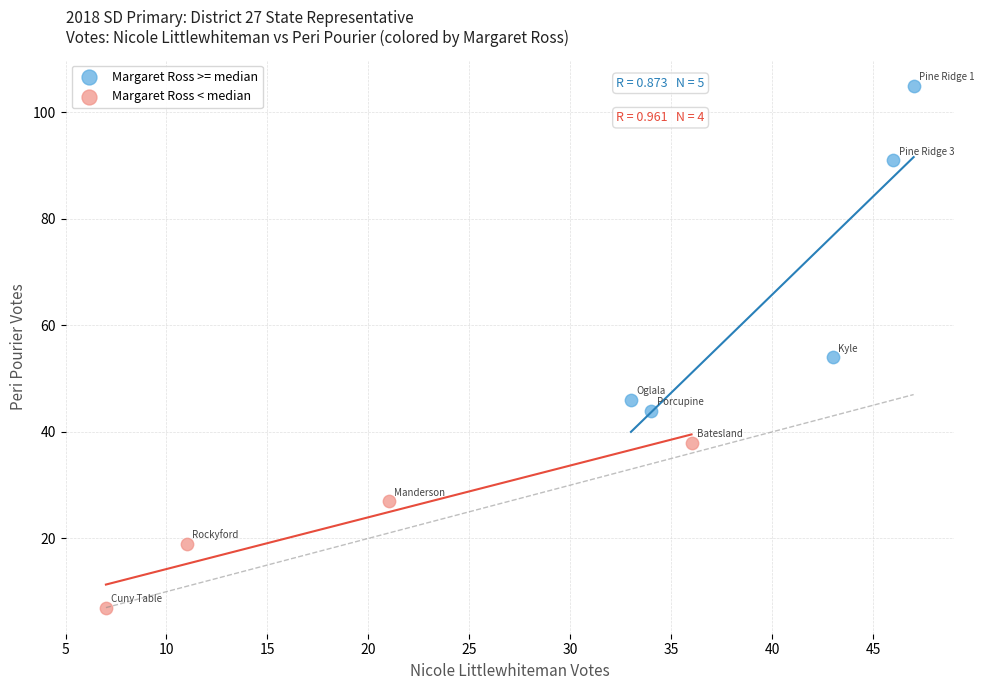

Which series has the largest Y range (max minus min)?

Margaret Ross >= median